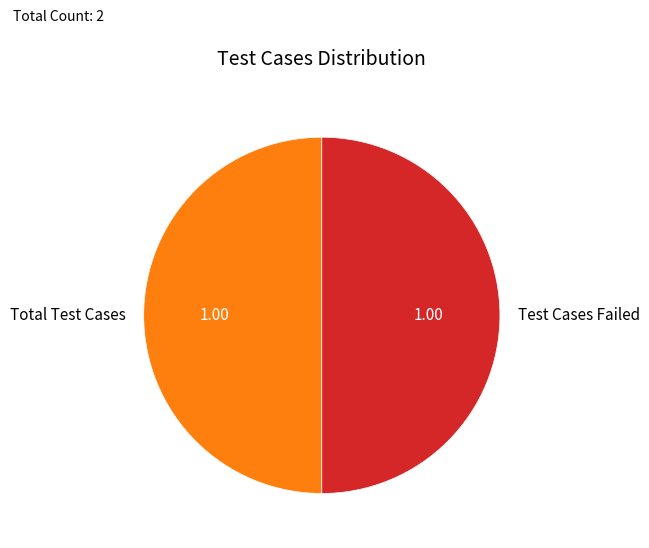

What is the ratio of the value at Total Test Cases to the value at Test Cases Failed?

1.0